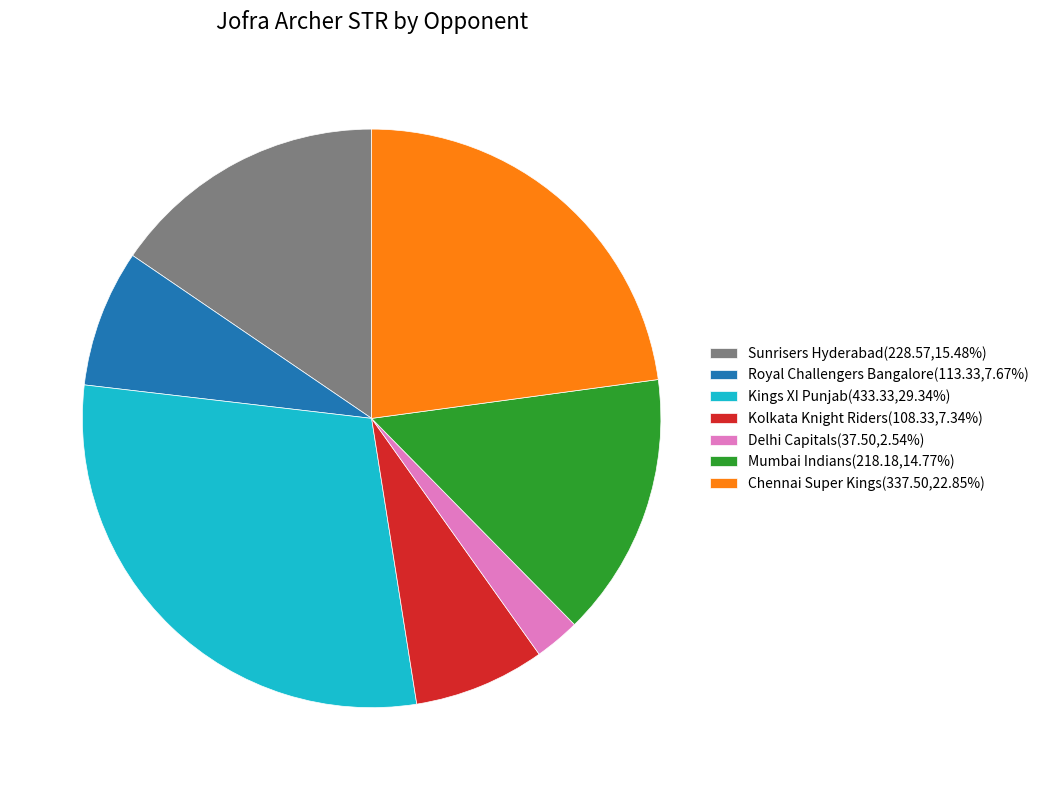

How many slices are in this pie chart?

7